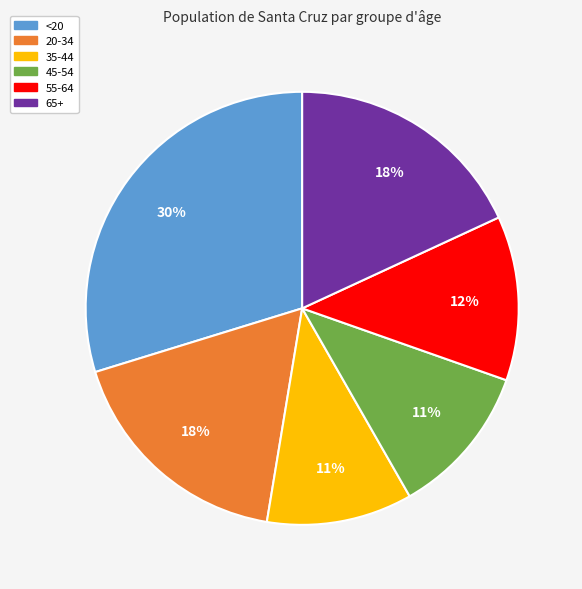

Is 35-44 the majority of the pie?

No